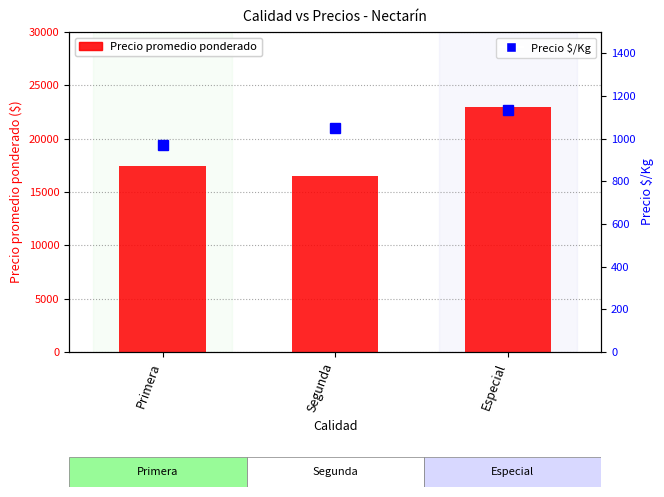

What is the difference between the Precio $/Kg values at Primera and Especial?

162